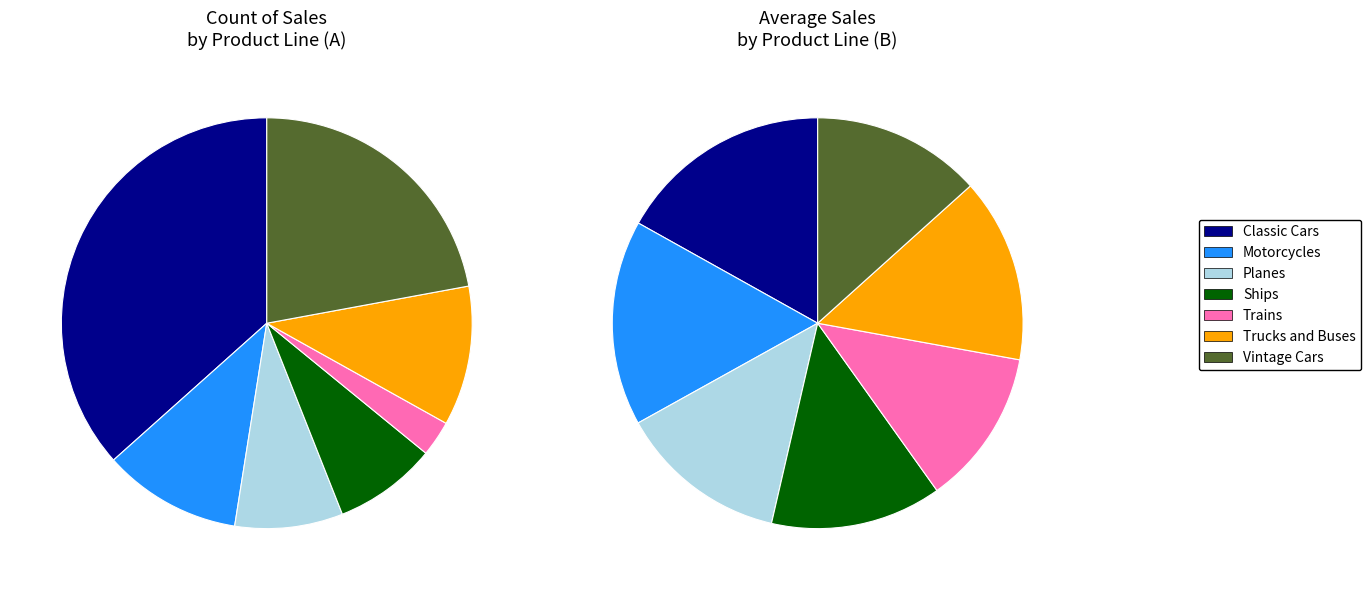

Which slice is the largest?

Classic Cars